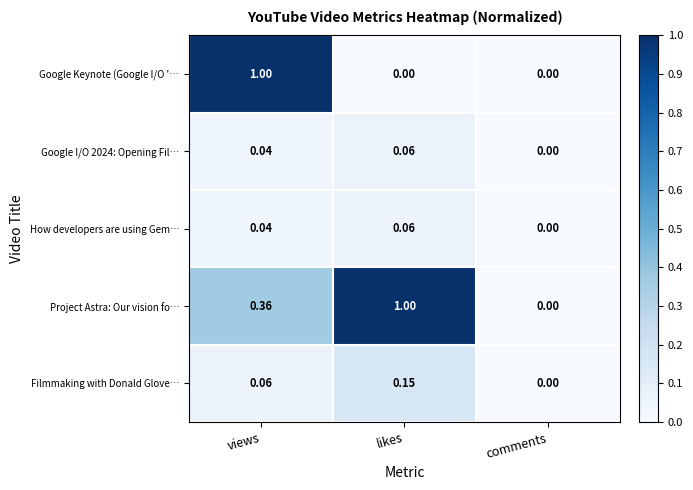

Which series has the largest total across all categories?

Project Astra: Our vision fo…